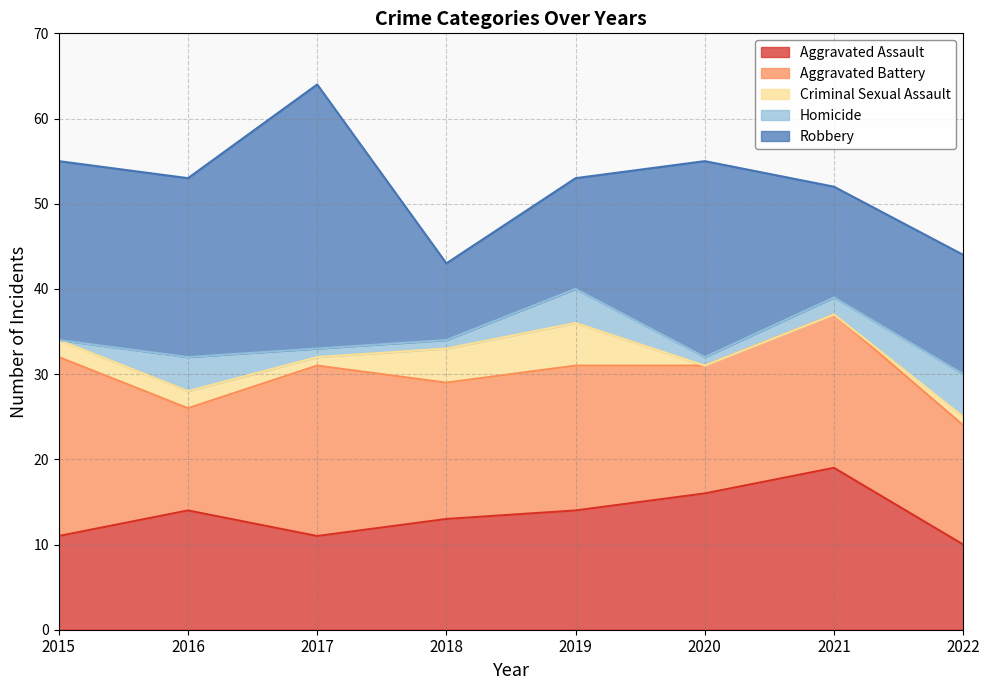

What is the minimum value for Aggravated Assault?

10